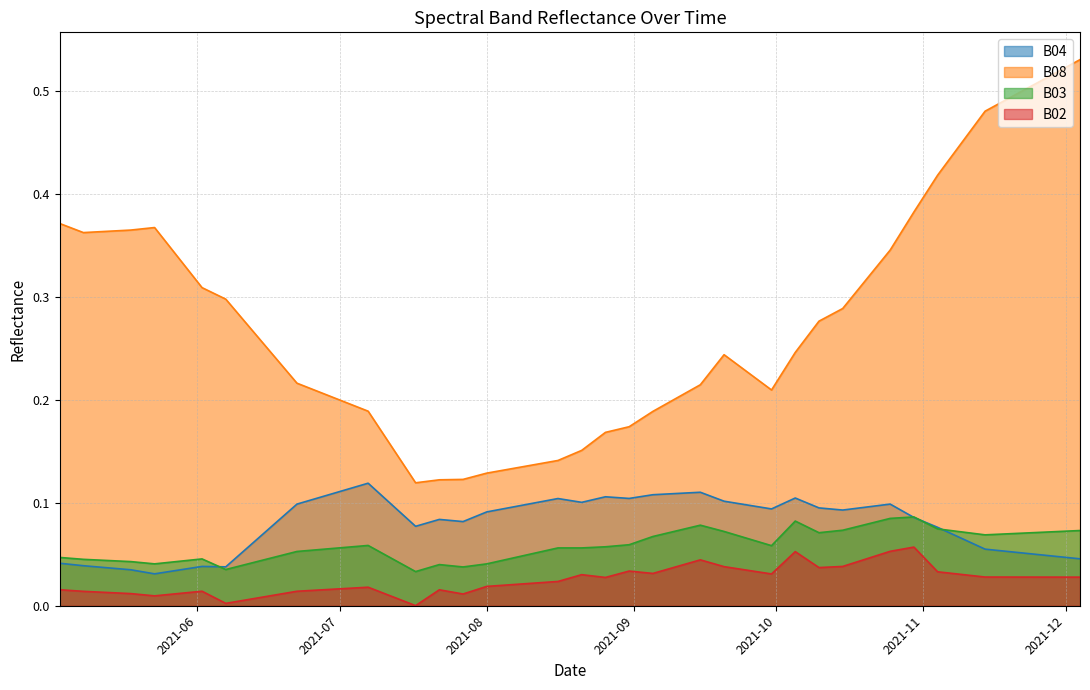

Which series has the largest range (max minus min)?

B08